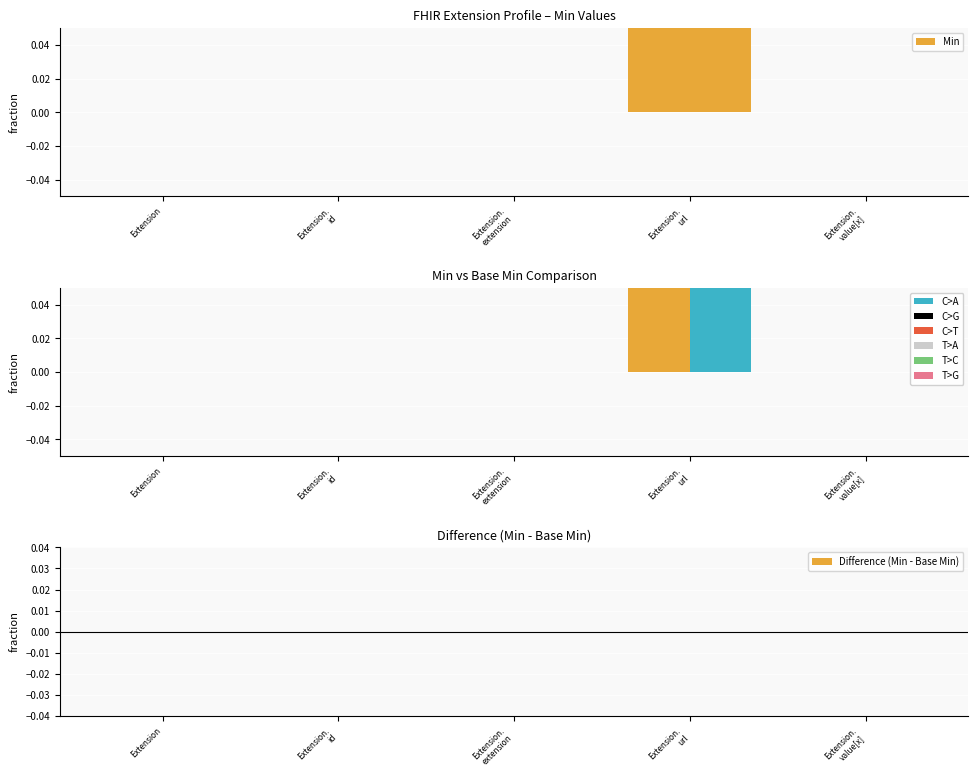

At which label is Base Min closest to 0?

Extension